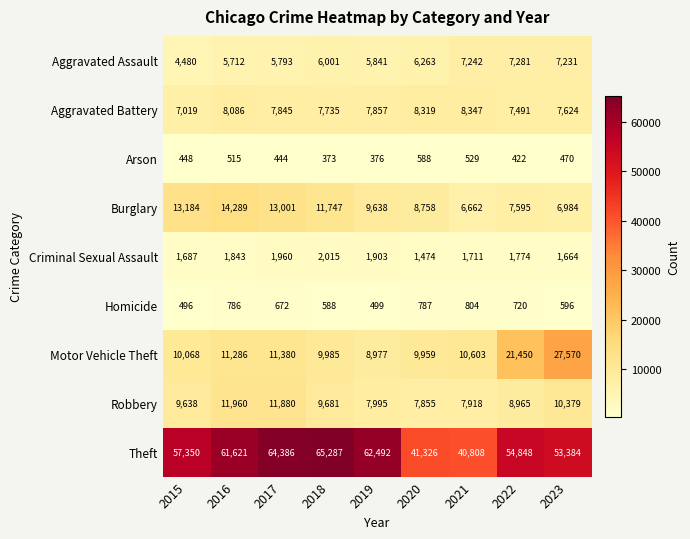

How many data points does each series have?

9